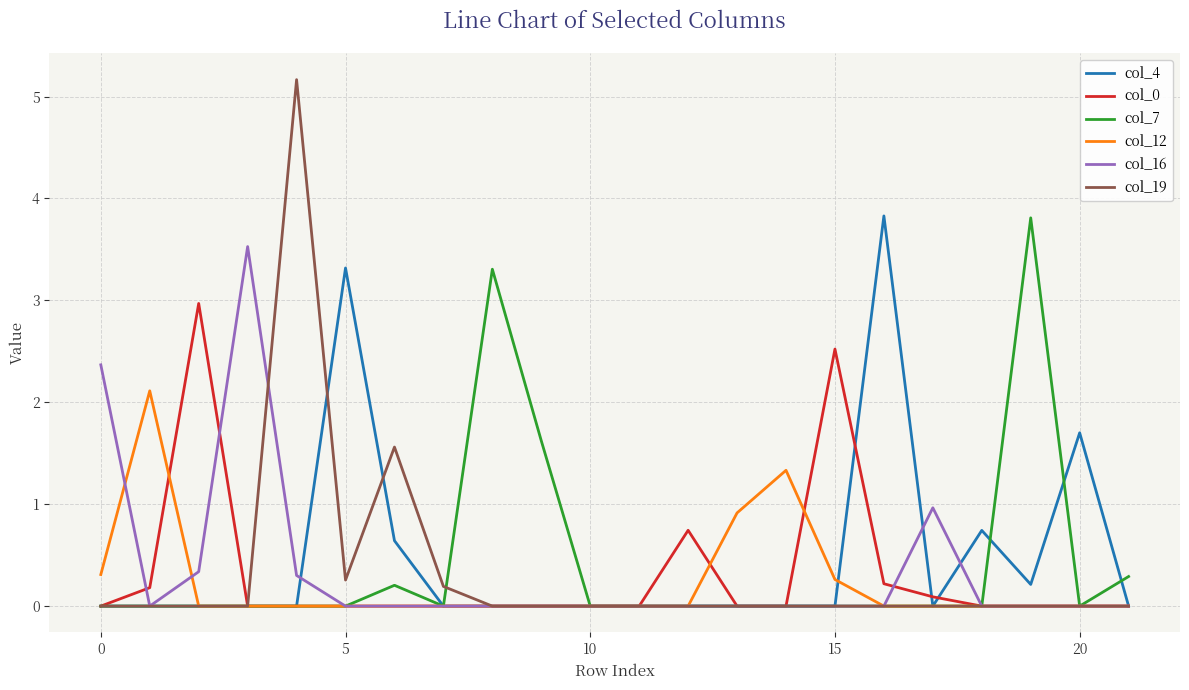

Which series has the widest spread of values?

col_19